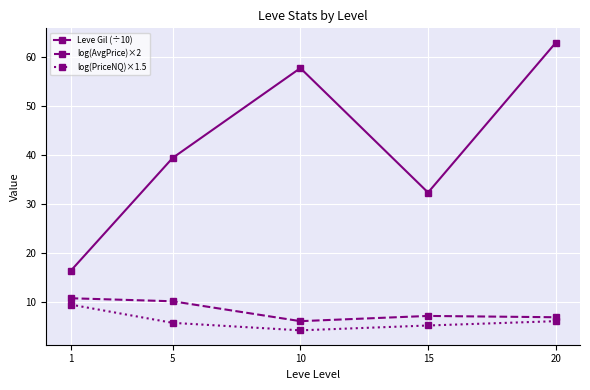

Which series has the largest range (max minus min)?

Leve Gil (÷10)